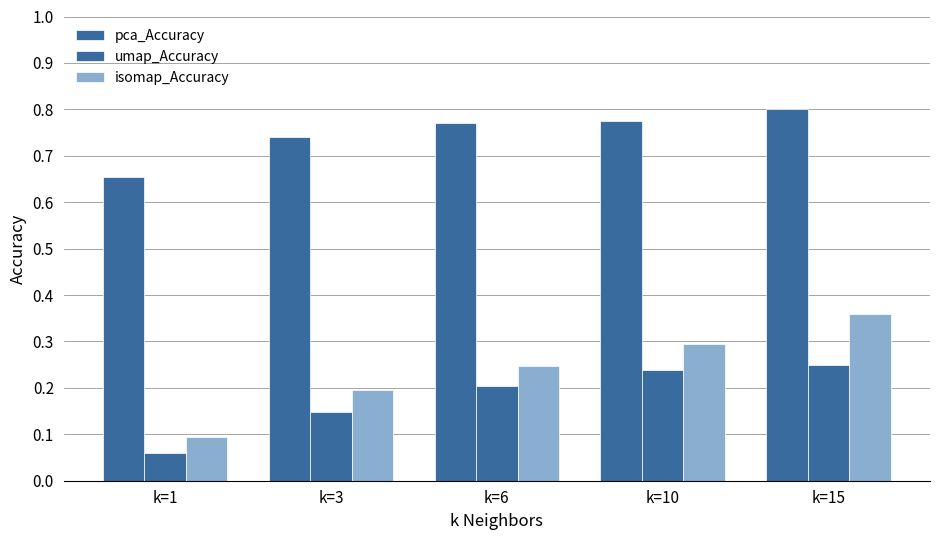

Reading right to left, what are all the values shown in this chart?

pca_Accuracy: k=15=0.8	k=10=0.8	k=6=0.8	k=3=0.7	k=1=0.7
umap_Accuracy: k=15=0.2	k=10=0.2	k=6=0.2	k=3=0.1	k=1=0.1
isomap_Accuracy: k=15=0.4	k=10=0.3	k=6=0.2	k=3=0.2	k=1=0.1